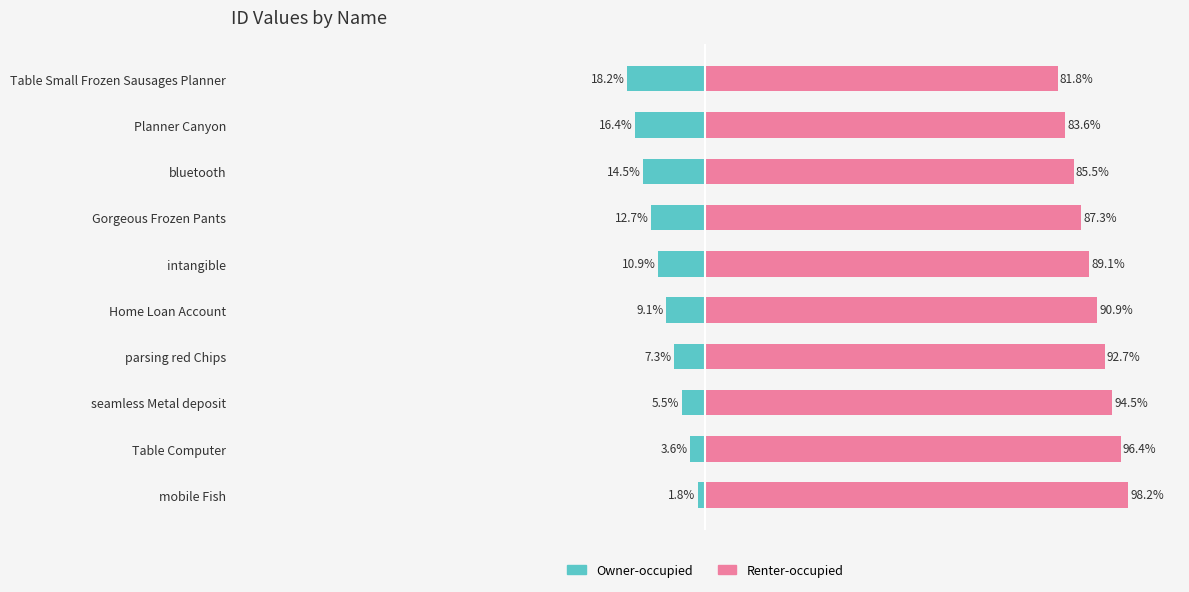

At how many categories does at least one series exceed 81?

10